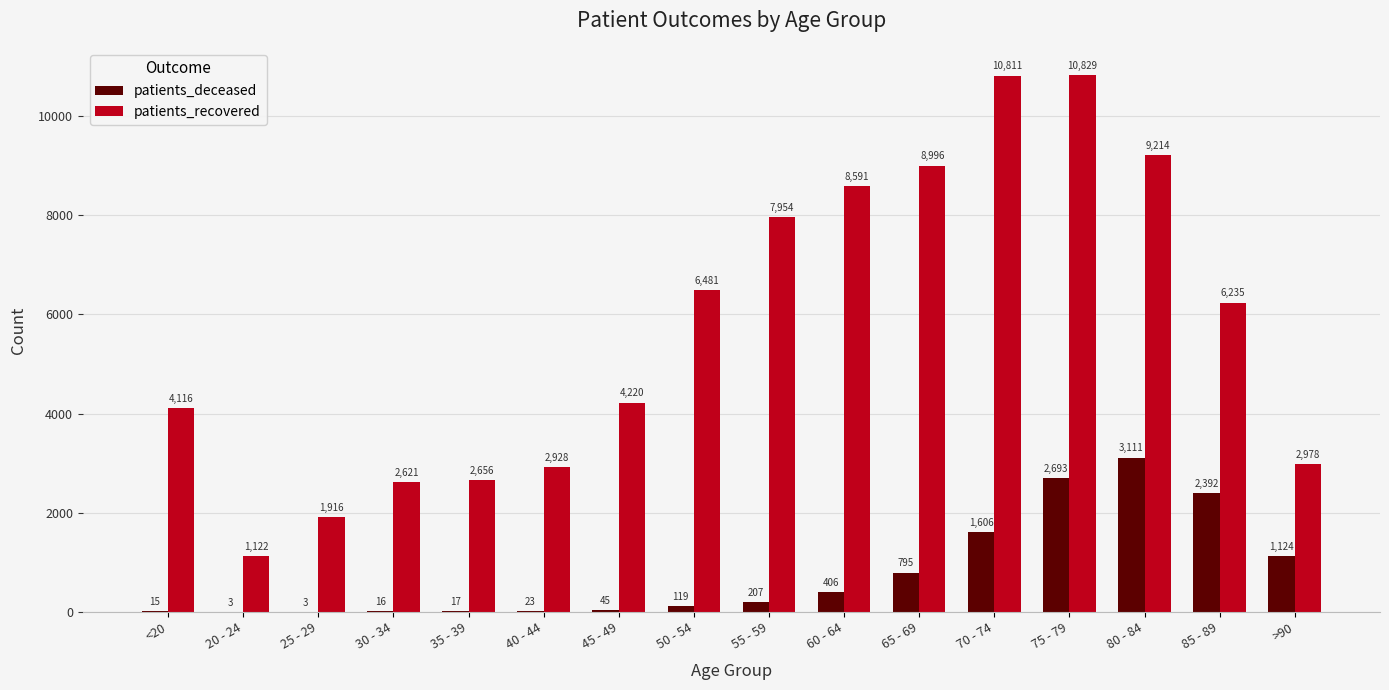

Are the bars horizontal?

No